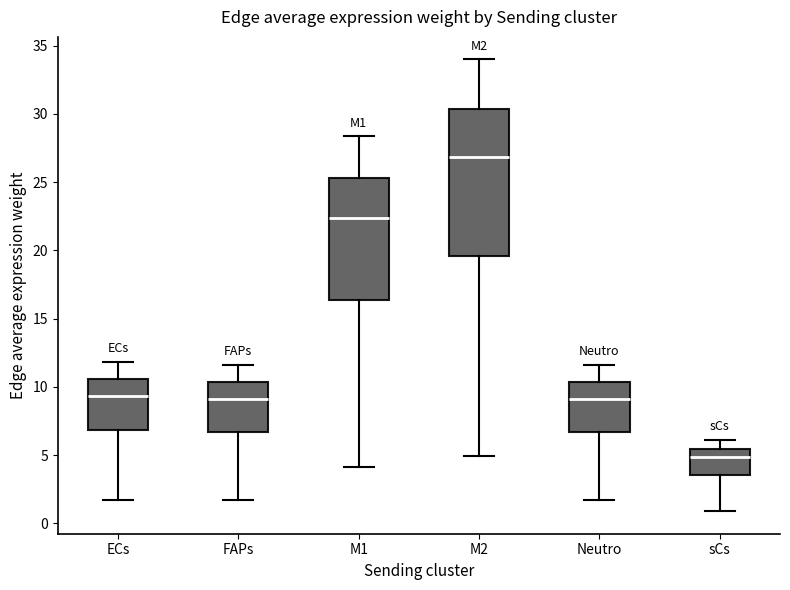

Where is the upper edge of the box for M1 on the y-axis? The values are not printed on the chart, so give them approximately, as read against the axis.

25.5